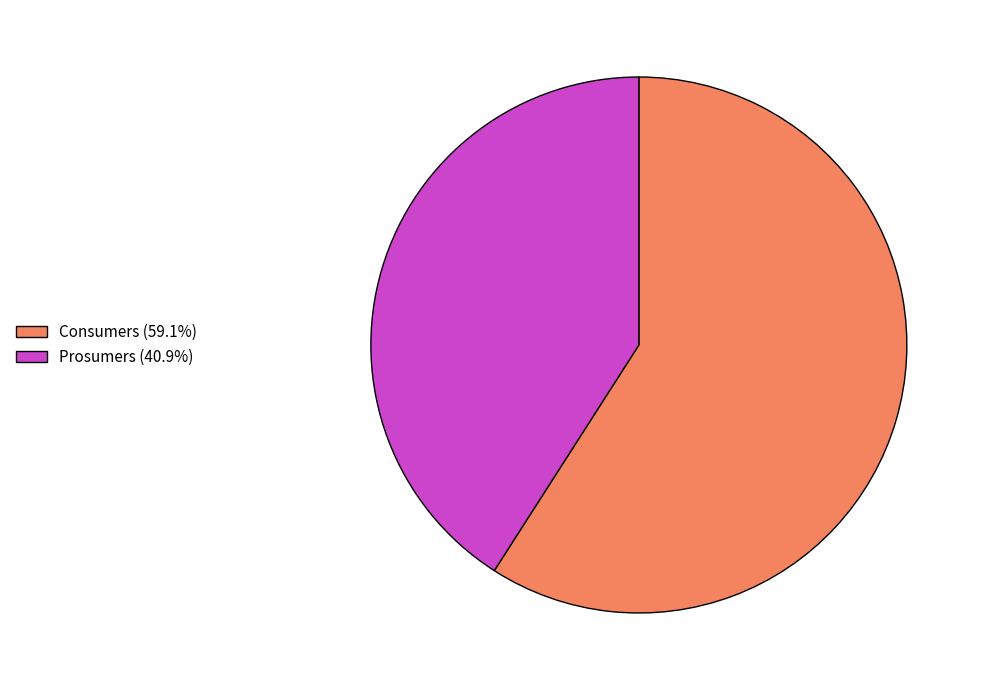

Combined, do Prosumers (40.9%) and Consumers (59.1%) account for over 50%?

Yes